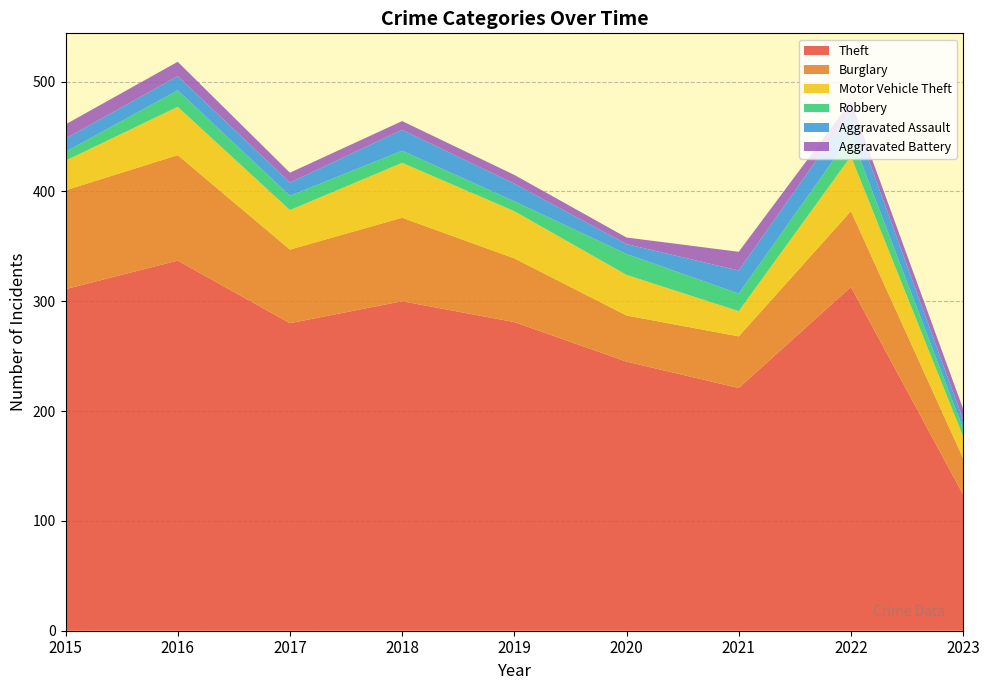

Reading left to right, transcribe all the data shown in this chart.

Theft: 2015=311	2016=337	2017=280	2018=300	2019=281	2020=245	2021=221	2022=313	2023=124
Burglary: 2015=90	2016=96	2017=67	2018=76	2019=58	2020=42	2021=47	2022=69	2023=33
Motor Vehicle Theft: 2015=27	2016=44	2017=36	2018=50	2019=43	2020=37	2021=23	2022=50	2023=20
Robbery: 2015=8	2016=15	2017=13	2018=11	2019=9	2020=19	2021=16	2022=19	2023=7
Aggravated Assault: 2015=12	2016=13	2017=12	2018=19	2019=16	2020=9	2021=21	2022=22	2023=8
Aggravated Battery: 2015=13	2016=13	2017=9	2018=8	2019=8	2020=6	2021=17	2022=9	2023=10